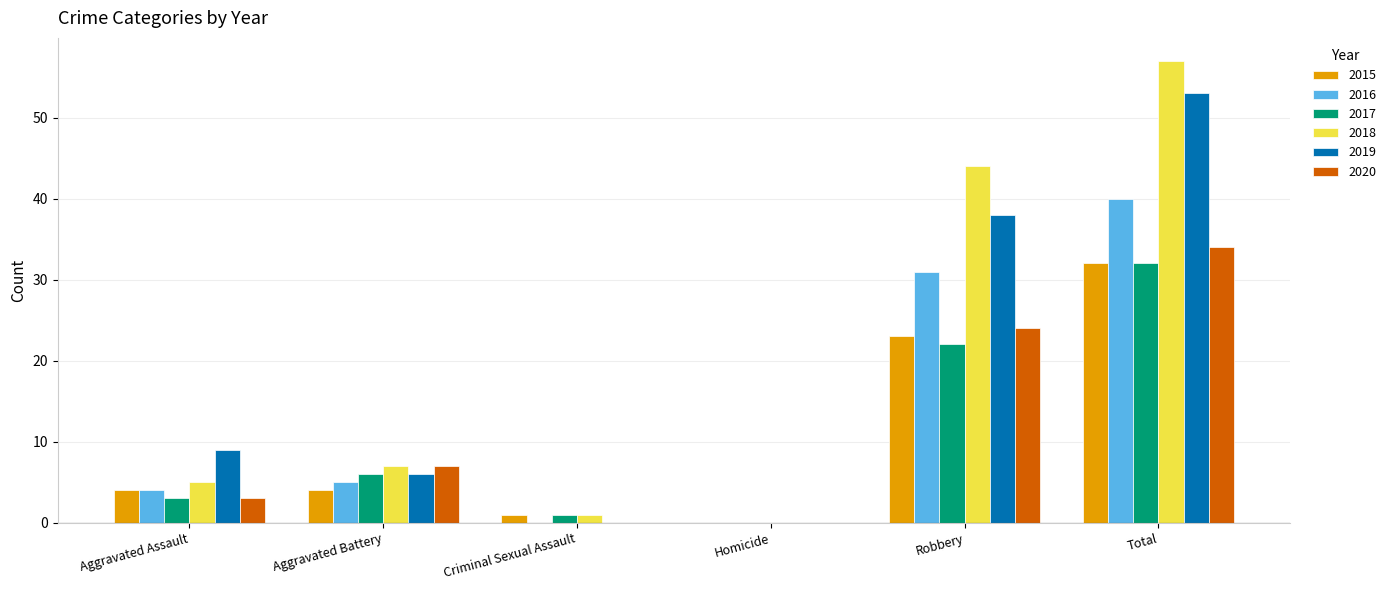

How many groups of bars are there?

6